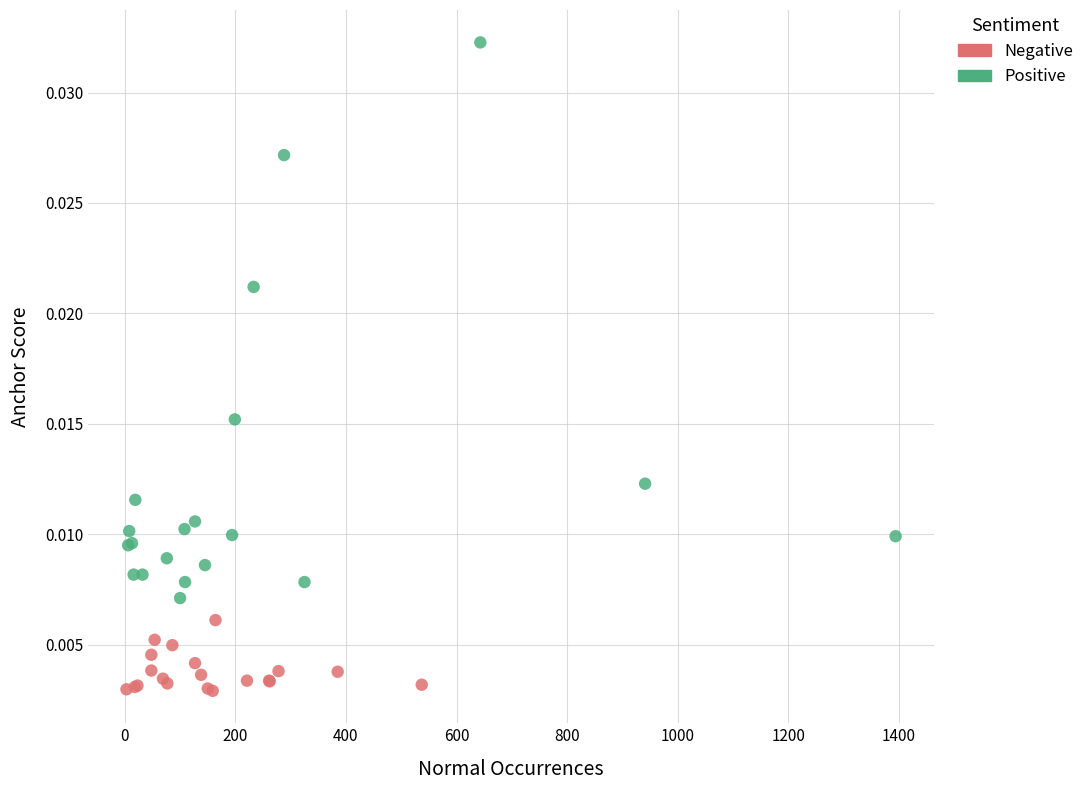

Which series has the largest Y range (max minus min)?

Positive